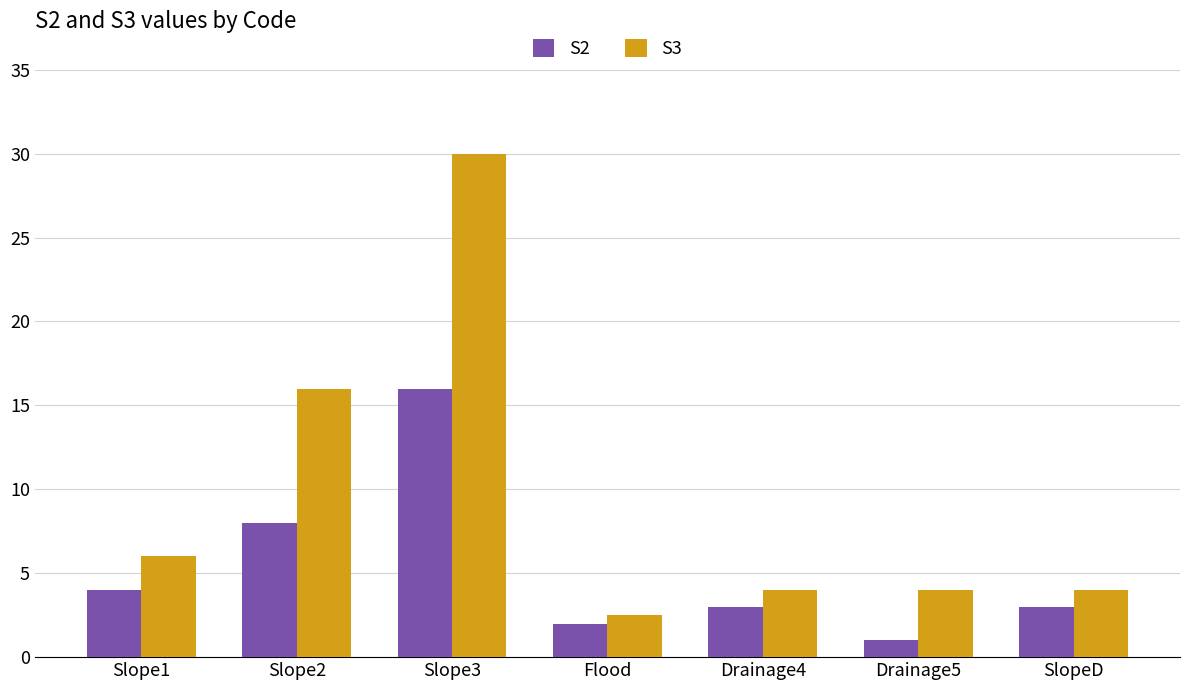

Where is S2 nearest to the value 8?

Slope2